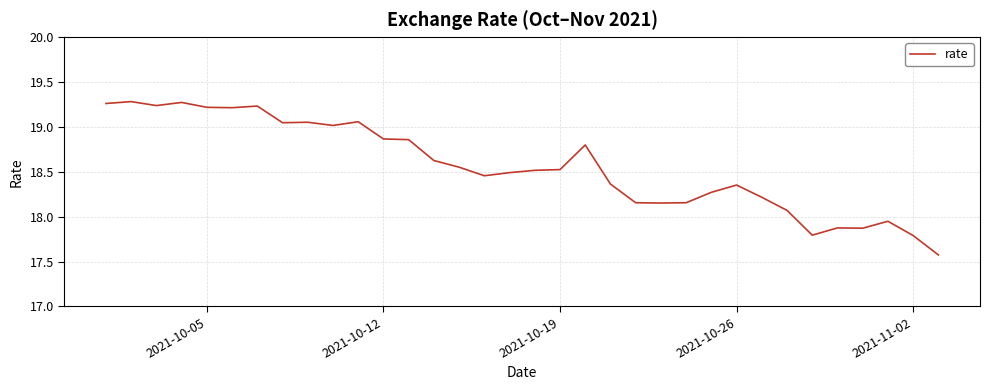

What is the difference between the maximum and minimum values?

1.7